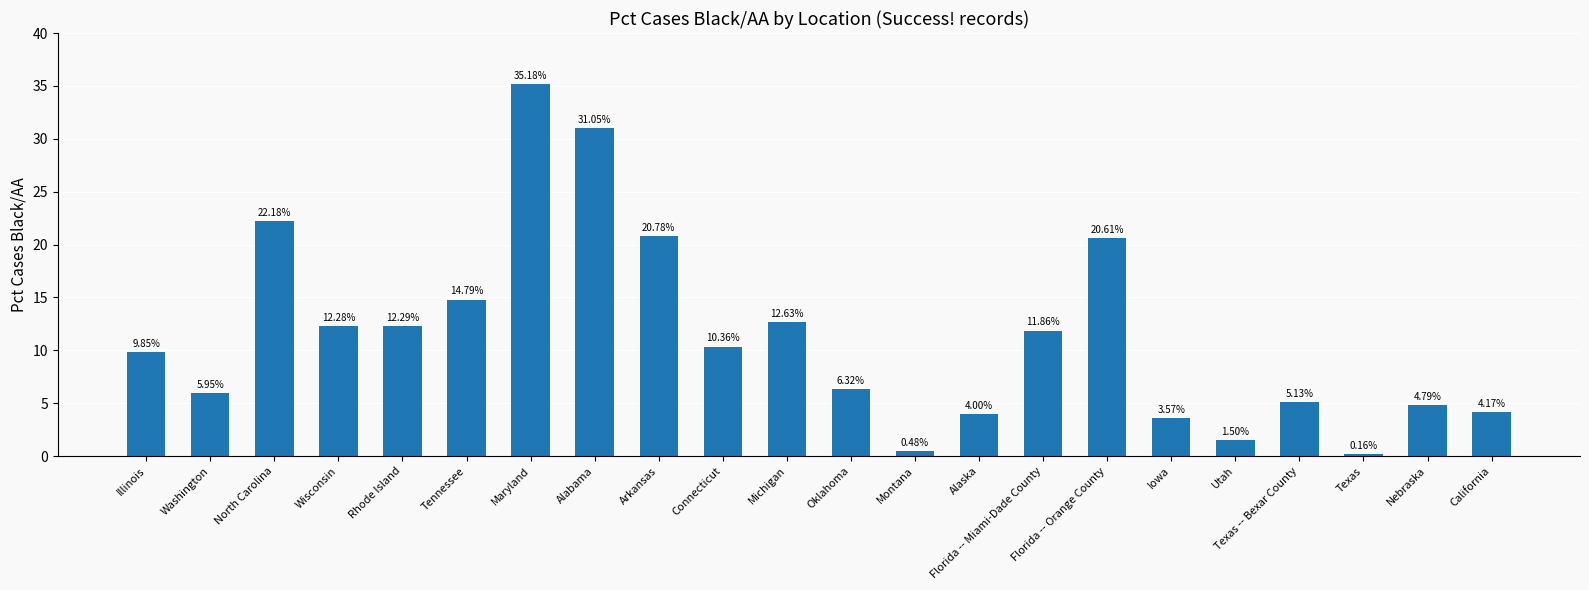

What is the label of the 4th bar from the left?

Wisconsin